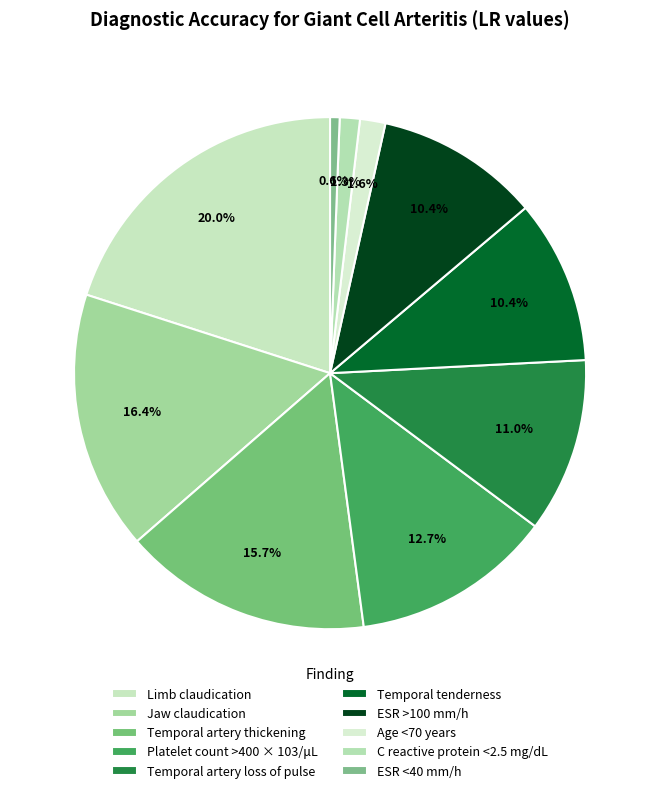

How much of the chart is everything except C reactive protein <2.5 mg/dL?

98.7%